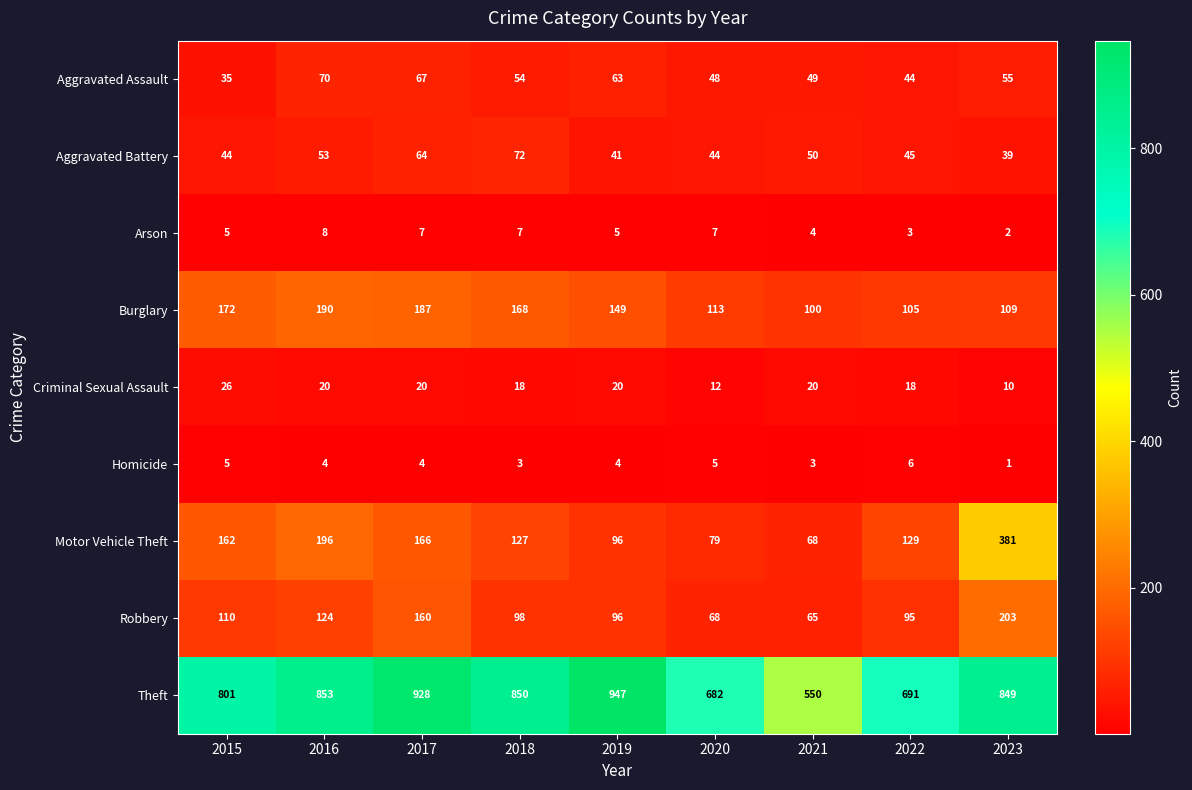

Which category has the highest value across all series?

2019